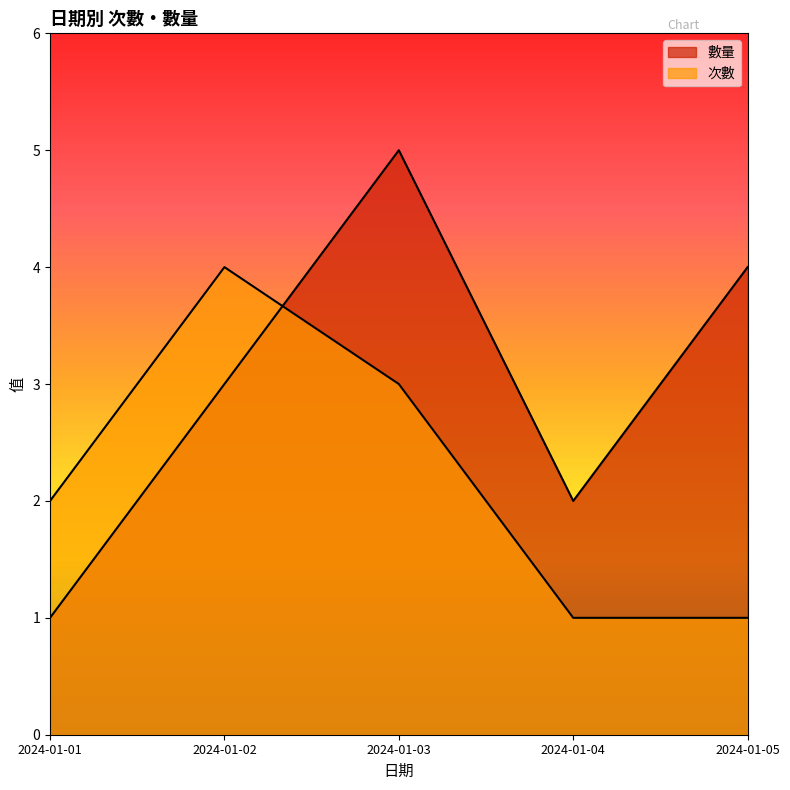

Reading right to left, what are all the values shown in this chart?

數量: 4	2	5	3	1
次數: 1	1	3	4	2